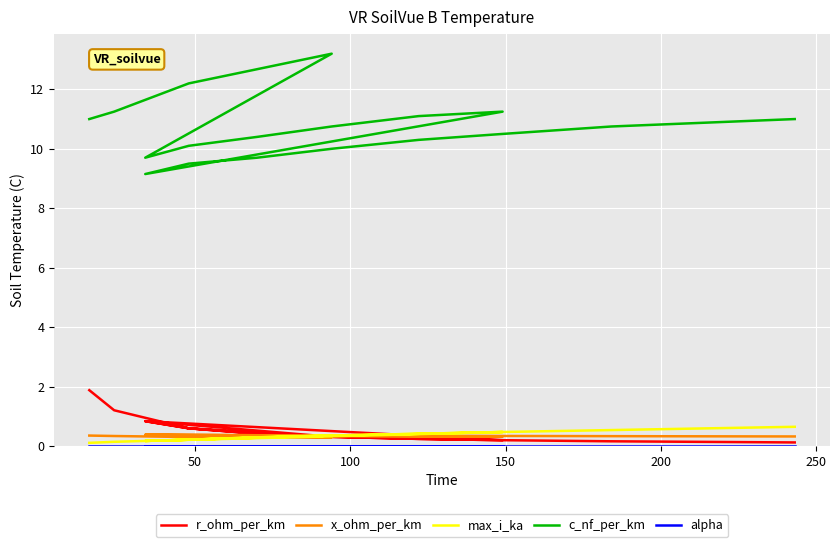

True or false: c_nf_per_km and alpha cross at least once.

False